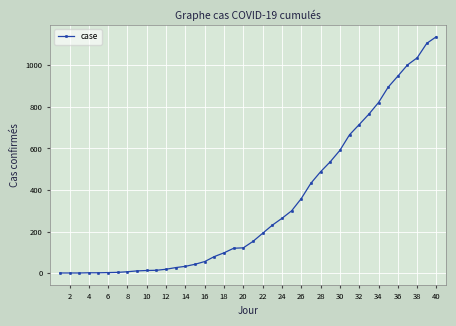

What is the sum of all values?

13296